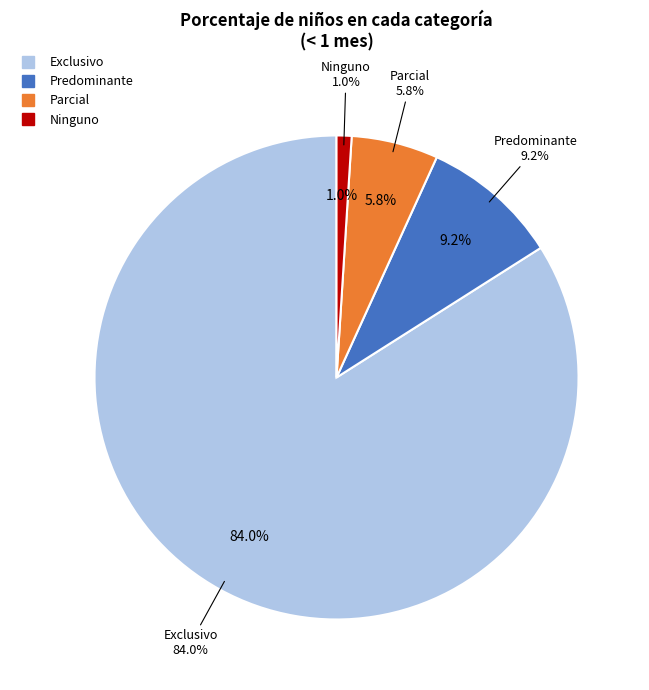

To the nearest percent, what percentage of the pie is Exclusivo?

84%